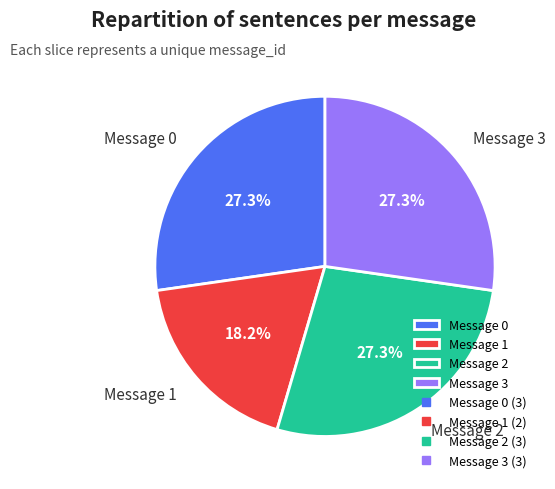

To the nearest percent, what portion does Message 1 represent?

18%